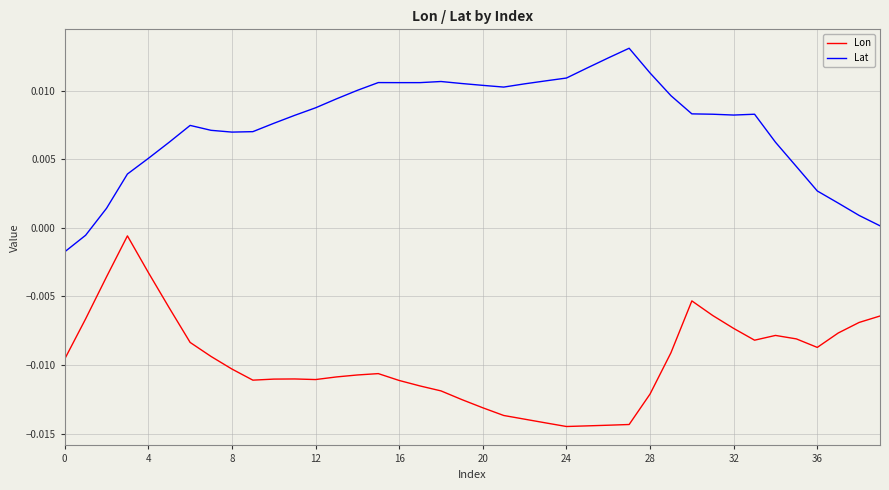

True or false: Lon and Lat cross at least once.

False